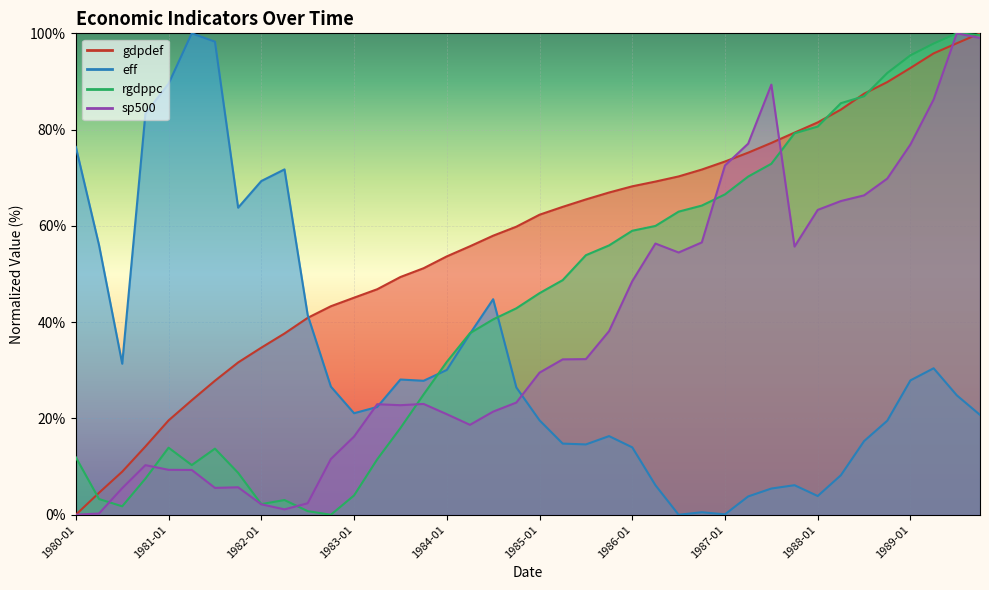

What is the value of the eff point at the 1st from the left?

76.4